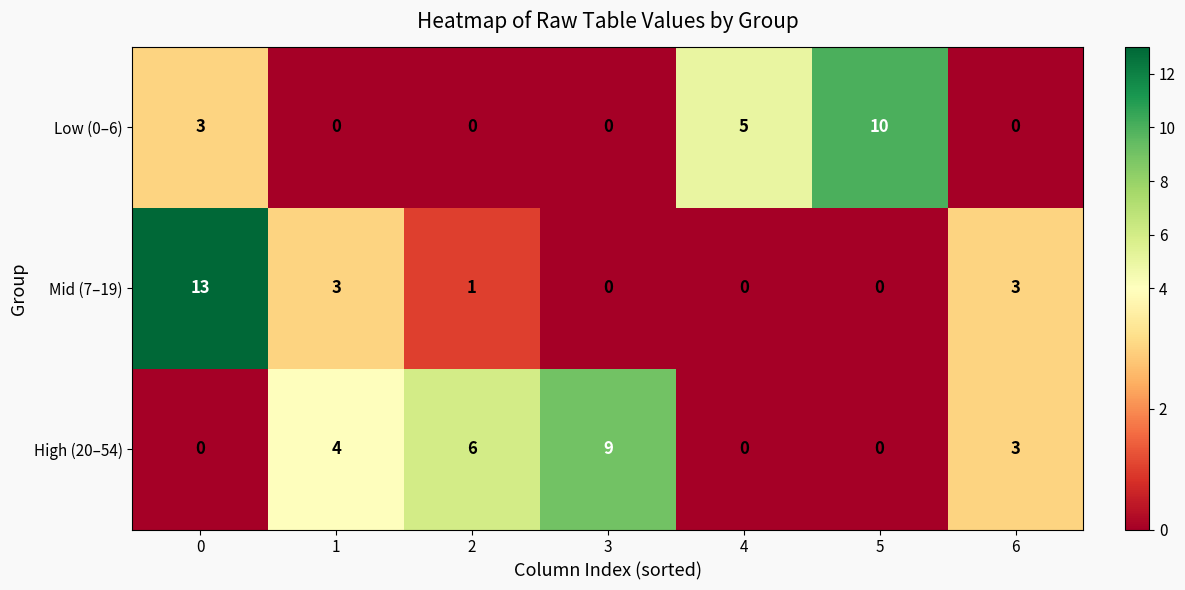

How many categories are shown in the chart?

7